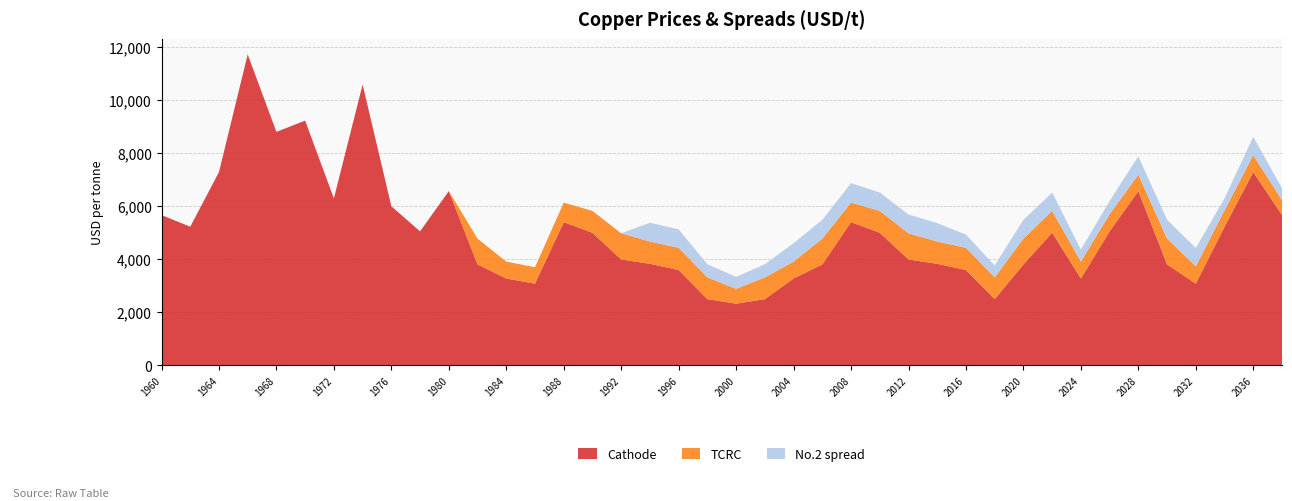

Reading left to right, transcribe all the data shown in this chart.

Cathode: 1960=5661.5	1962=5221.0	1964=7284.6	1966=11726.7	1968=8800.9	1970=9228.0	1972=6289.8	1974=10588.1	1976=5994.3	1978=5045.2	1980=6565.9	1982=3797.2	1984=3266.8	1986=3073.1	1988=5395.4	1990=4993.2	1992=3985.9	1994=3821.5	1996=3586.9	1998=2487.0	2000=2318.0	2002=2487.0	2004=3266.8	2006=3797.2	2008=5395.4	2010=4993.2	2012=3985.9	2014=3821.5	2016=3586.9	2018=2487.0	2020=3797.2	2022=4993.2	2024=3266.8	2026=5045.2	2028=6565.9	2030=3797.2	2032=3073.1	2034=5221.0	2036=7284.6	2038=5661.5
TCRC: 1960=0.0	1962=0.0	1964=0.0	1966=0.0	1968=0.0	1970=0.0	1972=0.0	1974=0.0	1976=0.0	1978=0.0	1980=0.0	1982=974.4	1984=637.6	1986=619.1	1988=735.8	1990=825.1	1992=987.5	1994=841.3	1996=839.2	1998=820.3	2000=558.0	2002=820.3	2004=637.6	2006=974.4	2008=735.8	2010=825.1	2012=987.5	2014=841.3	2016=839.2	2018=820.3	2020=974.4	2022=825.1	2024=637.6	2026=650.5	2028=619.1	2030=974.4	2032=654.3	2034=619.1	2036=637.6	2038=558.0
No.2 spread: 1960=0.0	1962=0.0	1964=0.0	1966=0.0	1968=0.0	1970=0.0	1972=0.0	1974=0.0	1976=0.0	1978=0.0	1980=0.0	1982=0.0	1984=0.0	1986=0.0	1988=0.0	1990=0.0	1992=0.0	1994=710.6	1996=694.3	1998=498.1	2000=452.2	2002=498.1	2004=694.3	2006=710.6	2008=735.8	2010=694.3	2012=710.6	2014=694.3	2016=498.1	2018=452.2	2020=710.6	2022=694.3	2024=452.2	2026=498.1	2028=694.3	2030=710.6	2032=694.3	2034=452.2	2036=694.3	2038=452.2